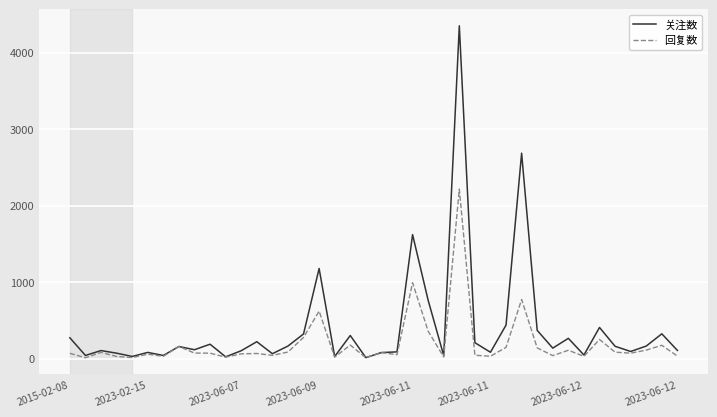

Which series has the largest total across all categories?

关注数